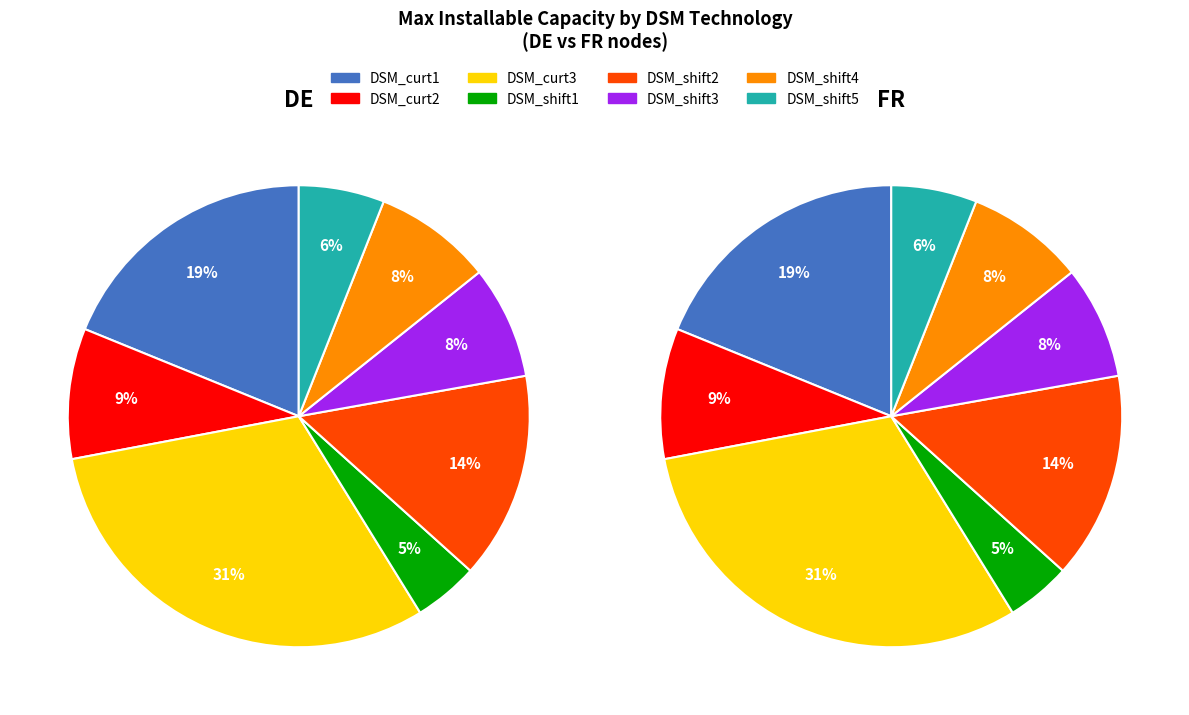

True or false: DSM_shift3 accounts for 8% of the total.

True